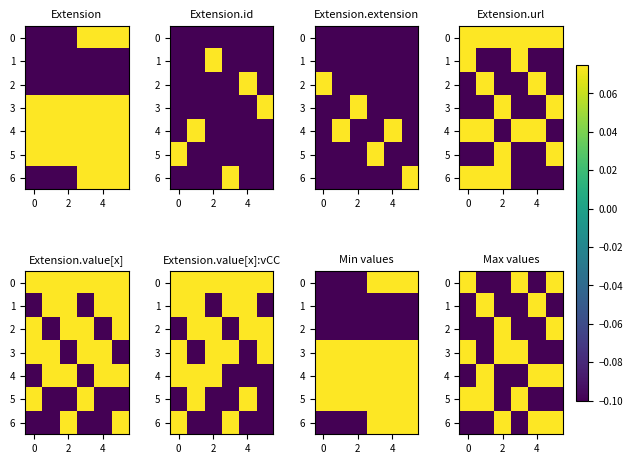

What is the difference between the maximum and minimum values in the 0 series?

0.2